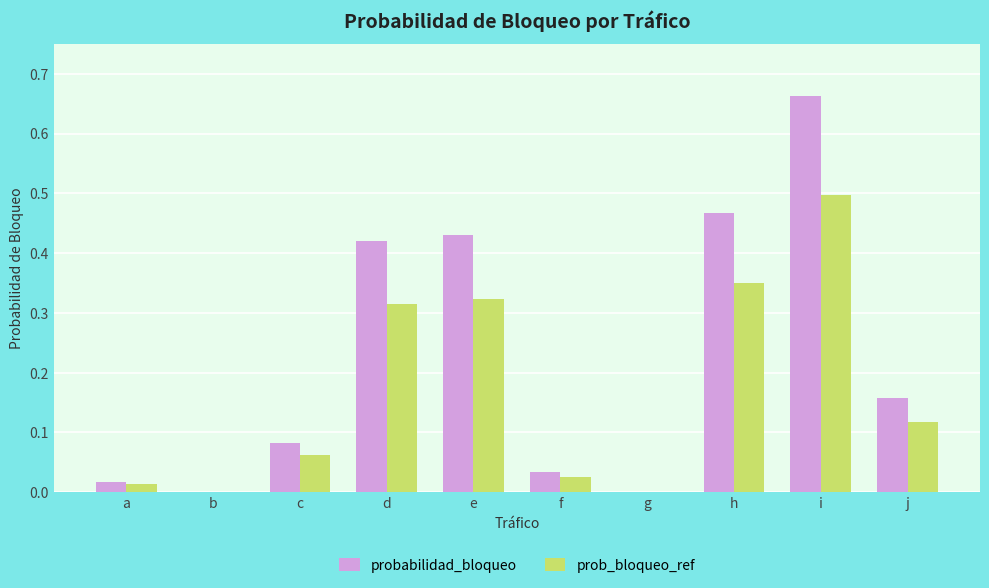

True or false: prob_bloqueo_ref has a value of 0.0 at a.

True